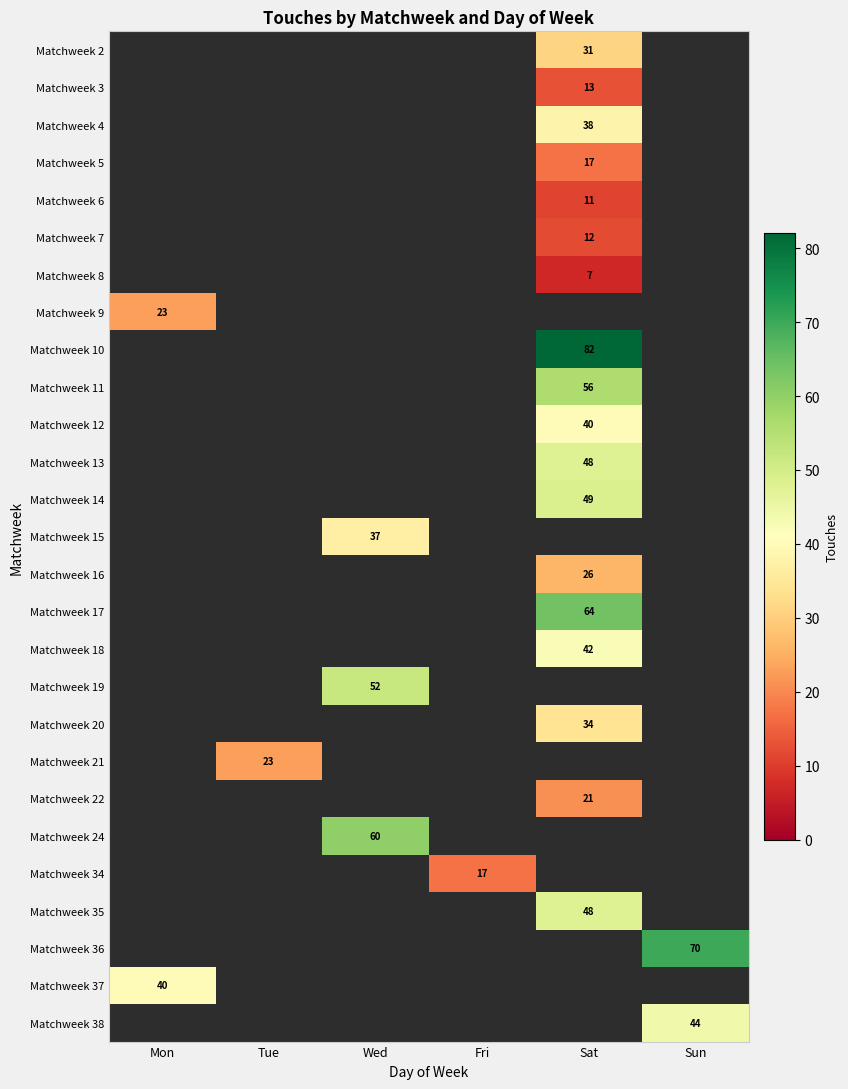

What is the spread (max minus min) of values at Sat?

75.0